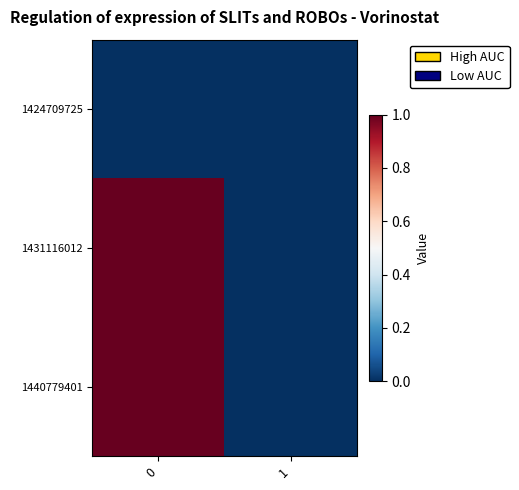

Reading right to left, transcribe all the data shown in this chart.

row_0: 0	0
row_1: 0	1
row_2: 0	1